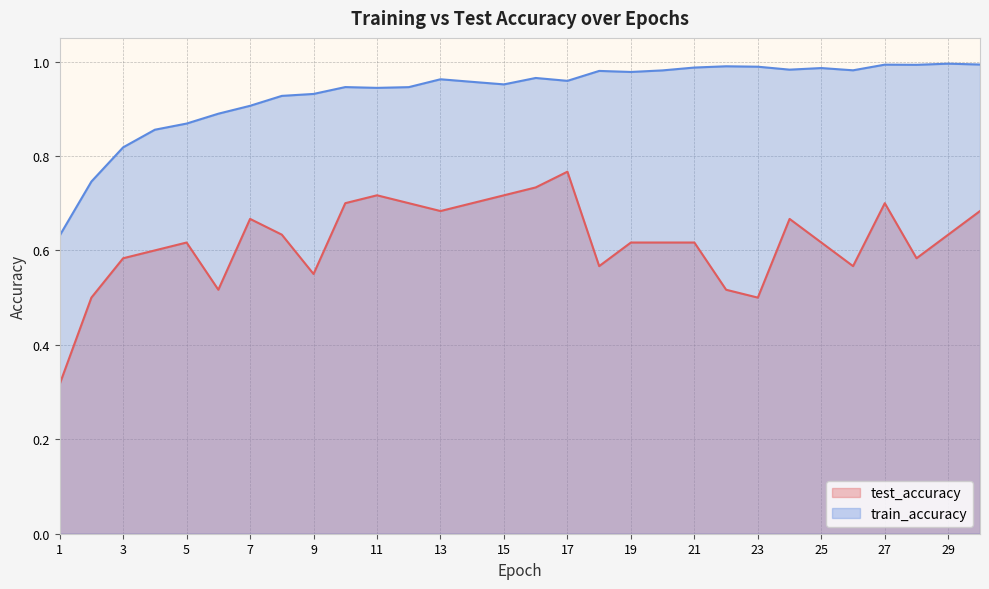

Which series has the largest total across all categories?

train_accuracy